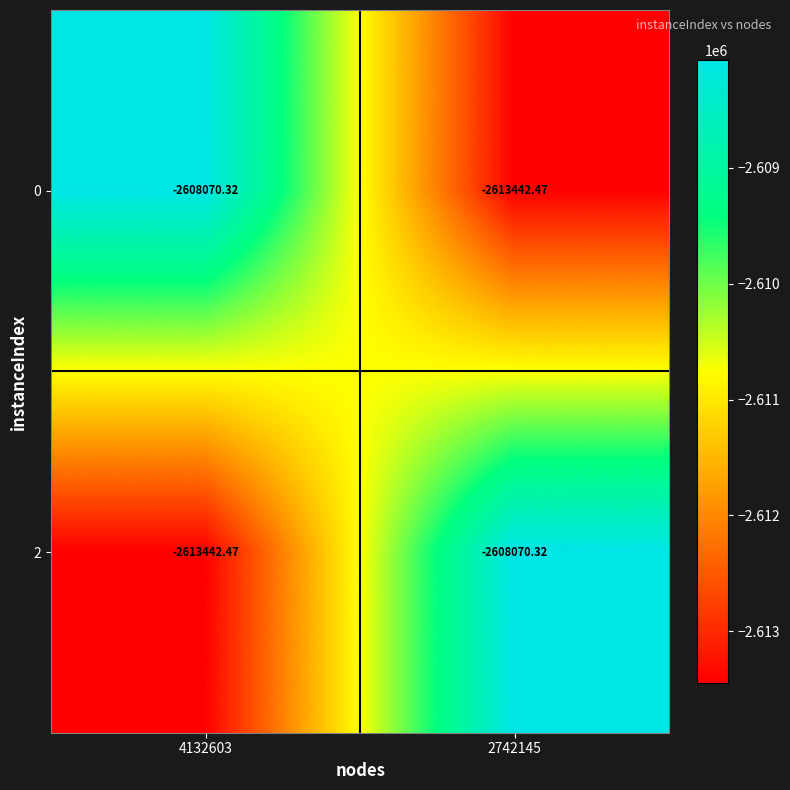

Is the value of 2 at 2742145 greater than the value of 0 at 2742145?

Yes